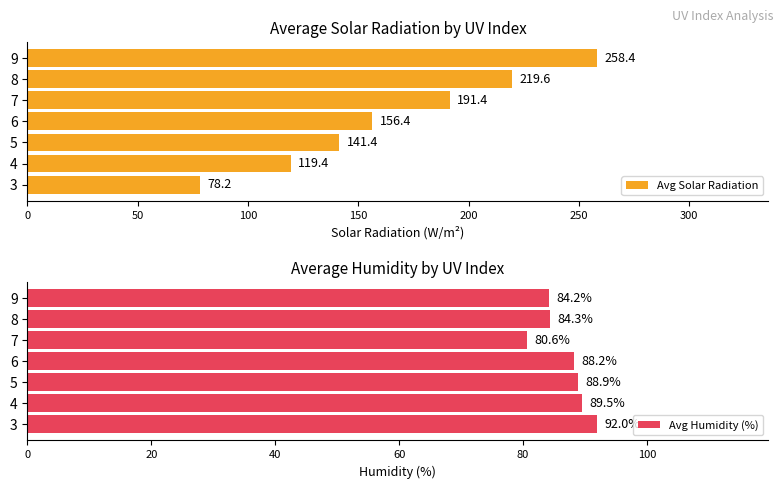

Which series has the largest total across all categories?

Avg Solar Radiation